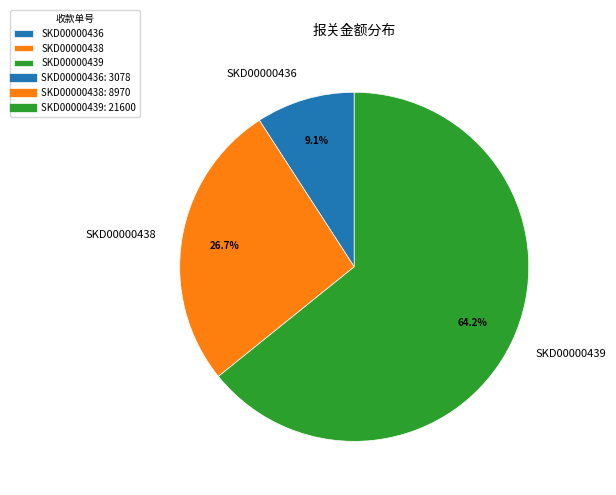

To the nearest percent, what is the average slice percentage?

33%